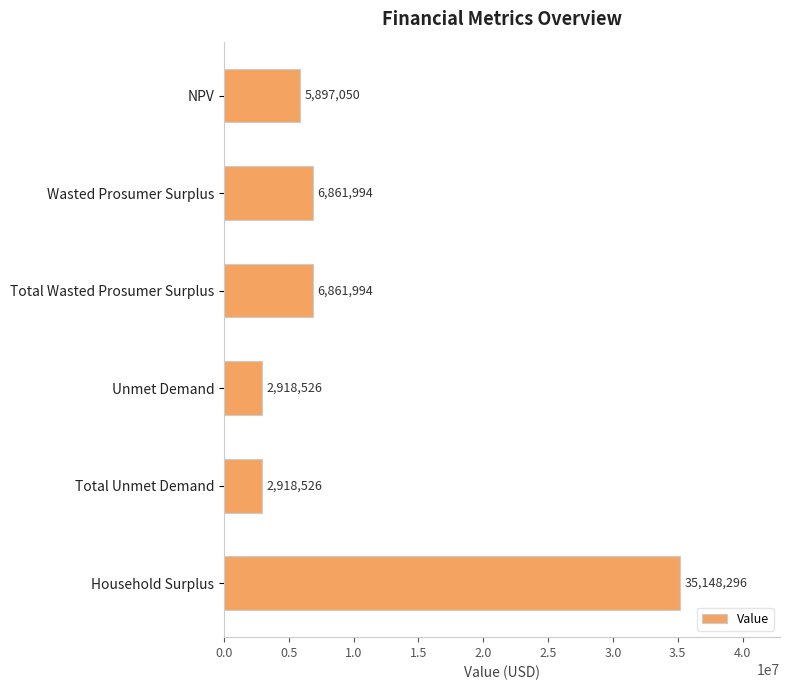

How many data points are less than 6861994?

3